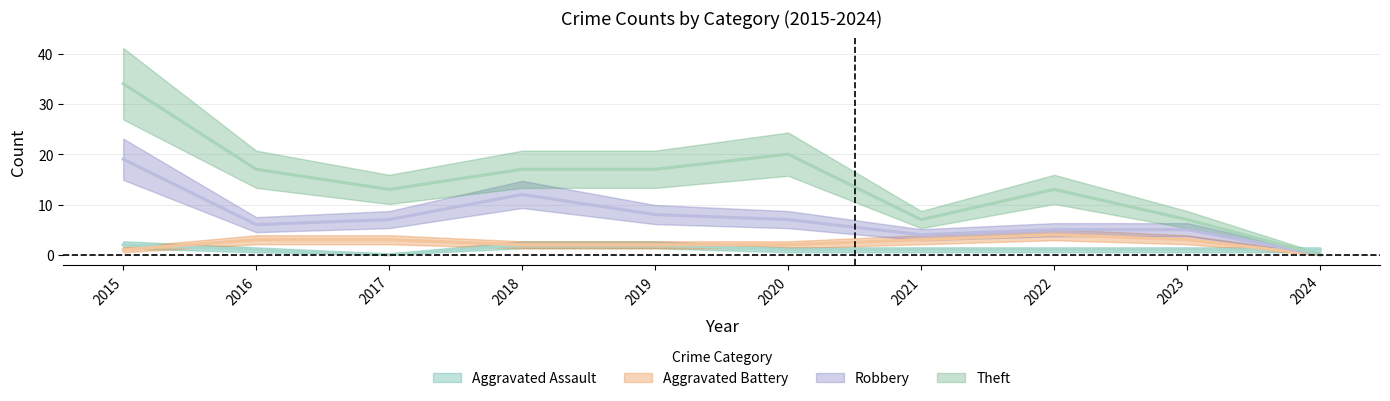

How many intersections are there between Aggravated Assault and Robbery?

1